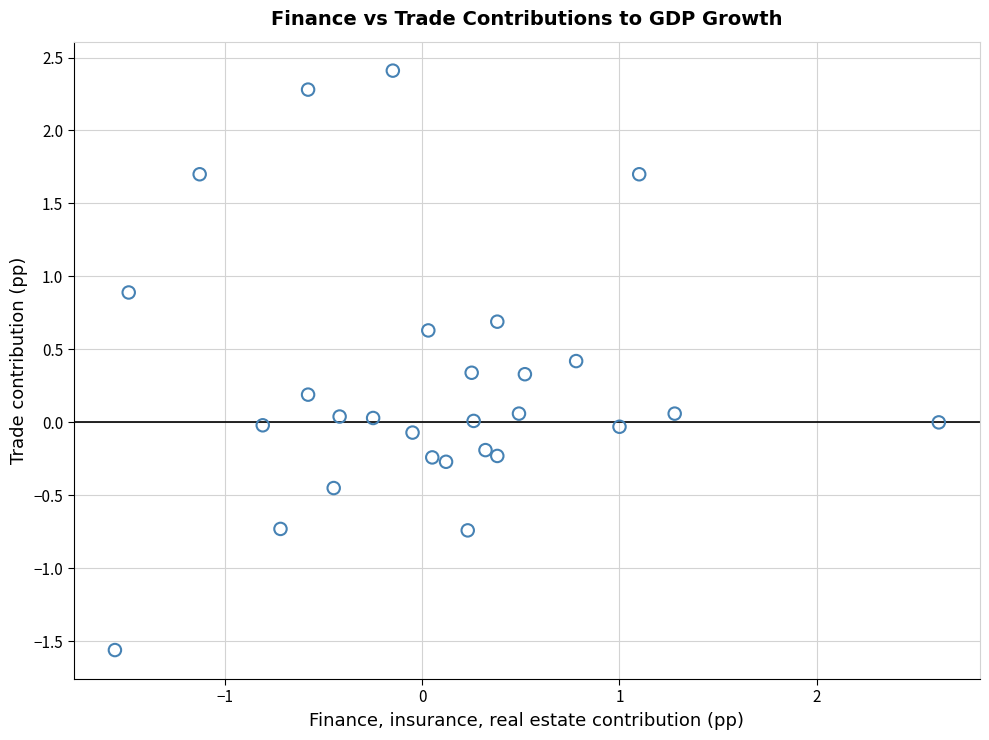

What is the range of Y values (max minus min)?

4.0